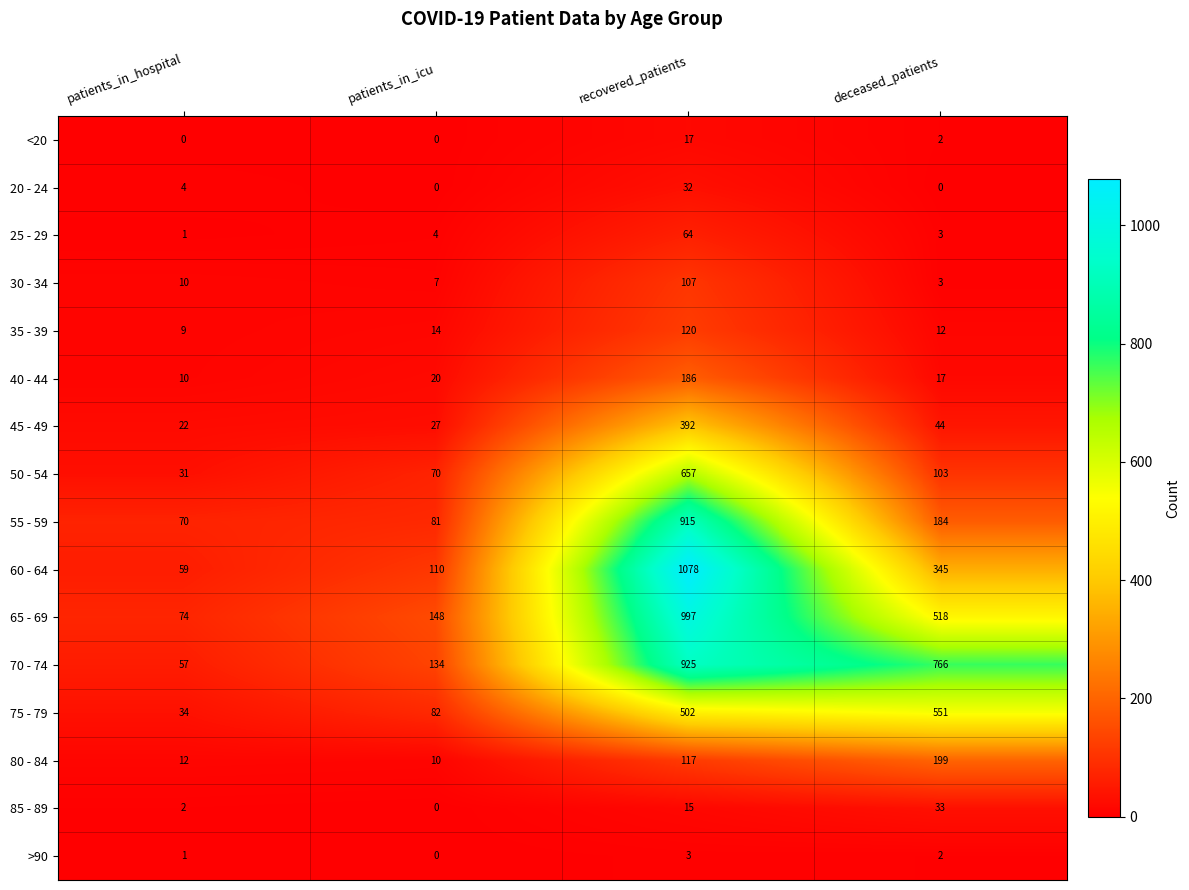

At which category is the sum across all series the highest?

recovered_patients